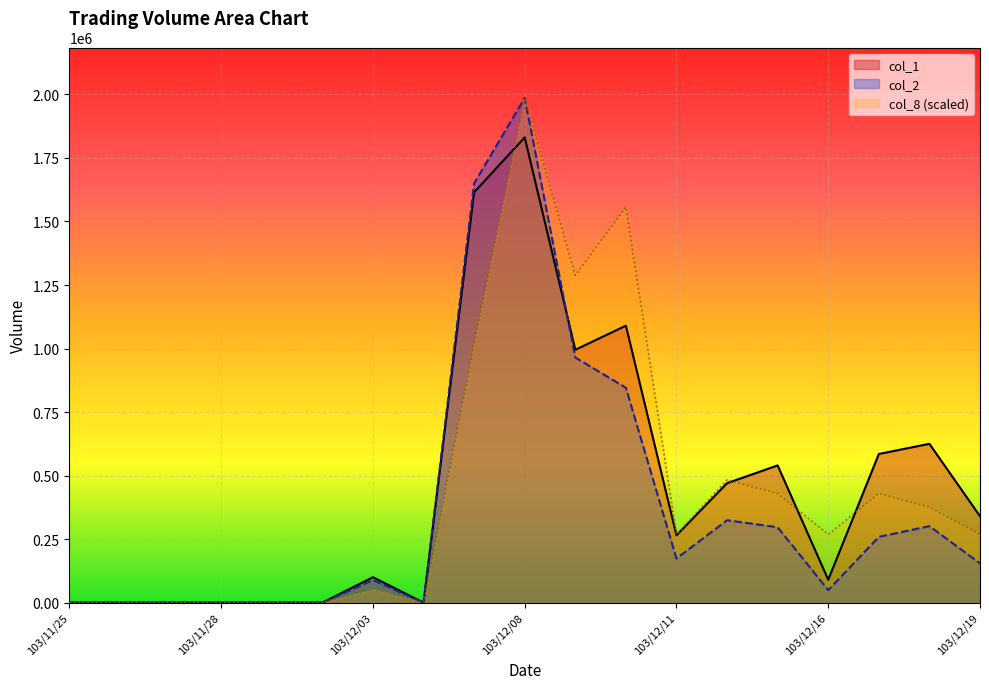

The col_1 series shows 705059 at 103/12/02. True or false?

False